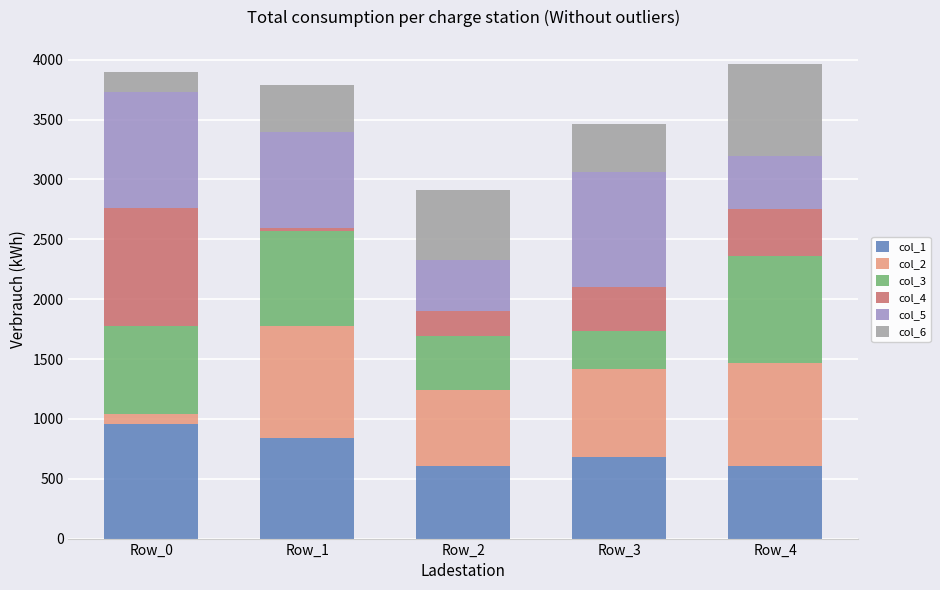

What is the lowest value of the col_1 series?

606.9